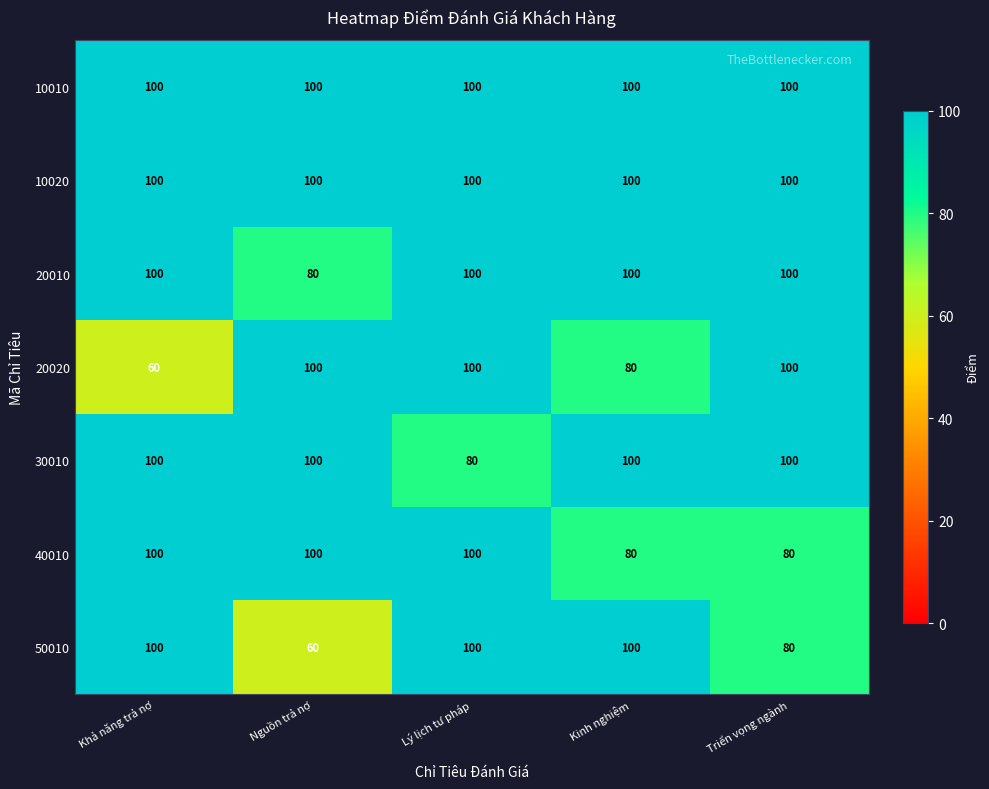

What is the maximum value for 20010?

100